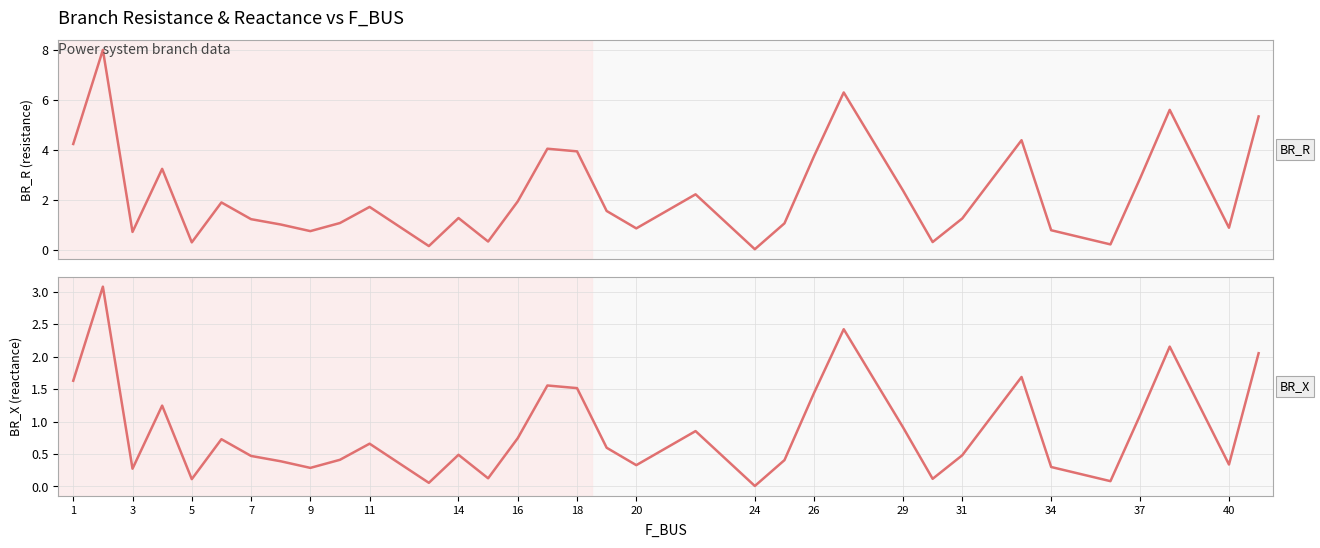

Reading left to right, transcribe all the data shown in this chart.

BR_R: 4.2	8.0	0.7	3.2	0.3	1.9	1.2	1.0	0.7	1.1	1.7	0.1	1.3	0.3	1.9	4.0	3.9	1.6	0.9	2.2	0.0	1.1	3.8	6.3	2.4	0.3	1.3	4.4	0.8	0.2	2.9	5.6	0.9	5.3
BR_X: 1.6	3.1	0.3	1.2	0.1	0.7	0.5	0.4	0.3	0.4	0.7	0.1	0.5	0.1	0.7	1.6	1.5	0.6	0.3	0.9	0.0	0.4	1.4	2.4	0.9	0.1	0.5	1.7	0.3	0.1	1.1	2.2	0.3	2.1